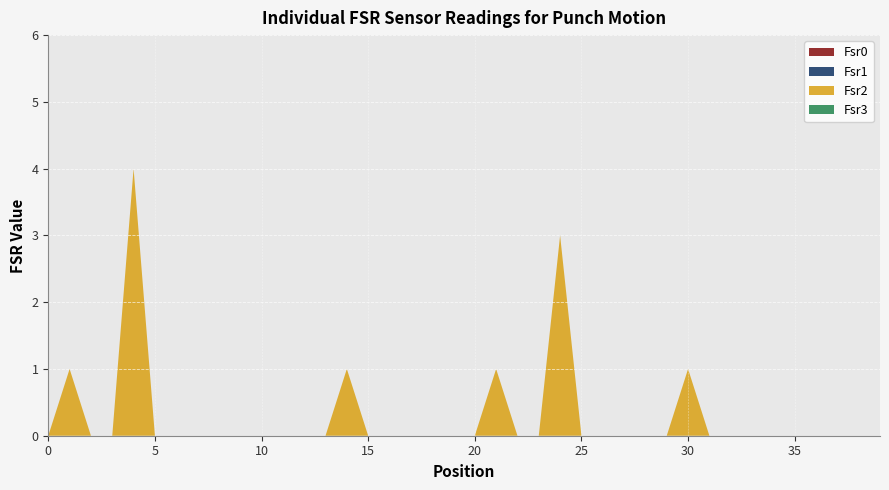

Reading left to right, extract all data points from this chart.

Fsr0: 0	0	0	0	0	0	0	0	0	0	0	0	0	0	0	0	0	0	0	0	0	0	0	0	0	0	0	0	0	0	0	0	0	0	0	0	0	0	0	0
Fsr1: 0	0	0	0	0	0	0	0	0	0	0	0	0	0	0	0	0	0	0	0	0	0	0	0	0	0	0	0	0	0	0	0	0	0	0	0	0	0	0	0
Fsr2: 0	1	0	0	4	0	0	0	0	0	0	0	0	0	1	0	0	0	0	0	0	1	0	0	3	0	0	0	0	0	1	0	0	0	0	0	0	0	0	0
Fsr3: 0	0	0	0	0	0	0	0	0	0	0	0	0	0	0	0	0	0	0	0	0	0	0	0	0	0	0	0	0	0	0	0	0	0	0	0	0	0	0	0